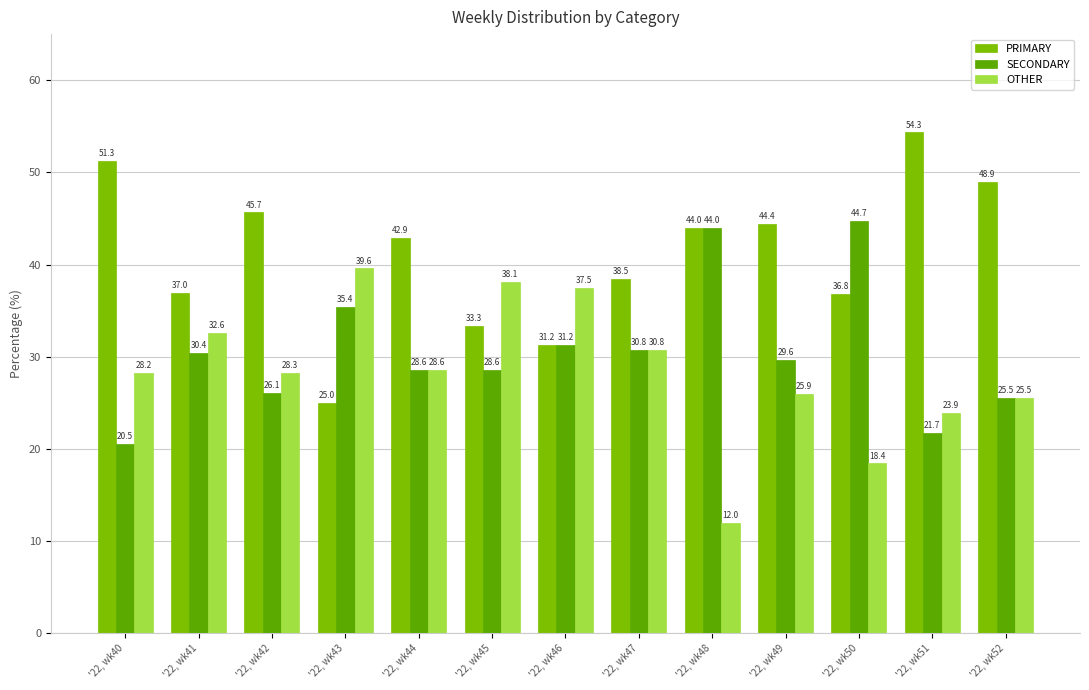

Rank the series at '22, wk40 from lowest to highest value.

SECONDARY, OTHER, PRIMARY